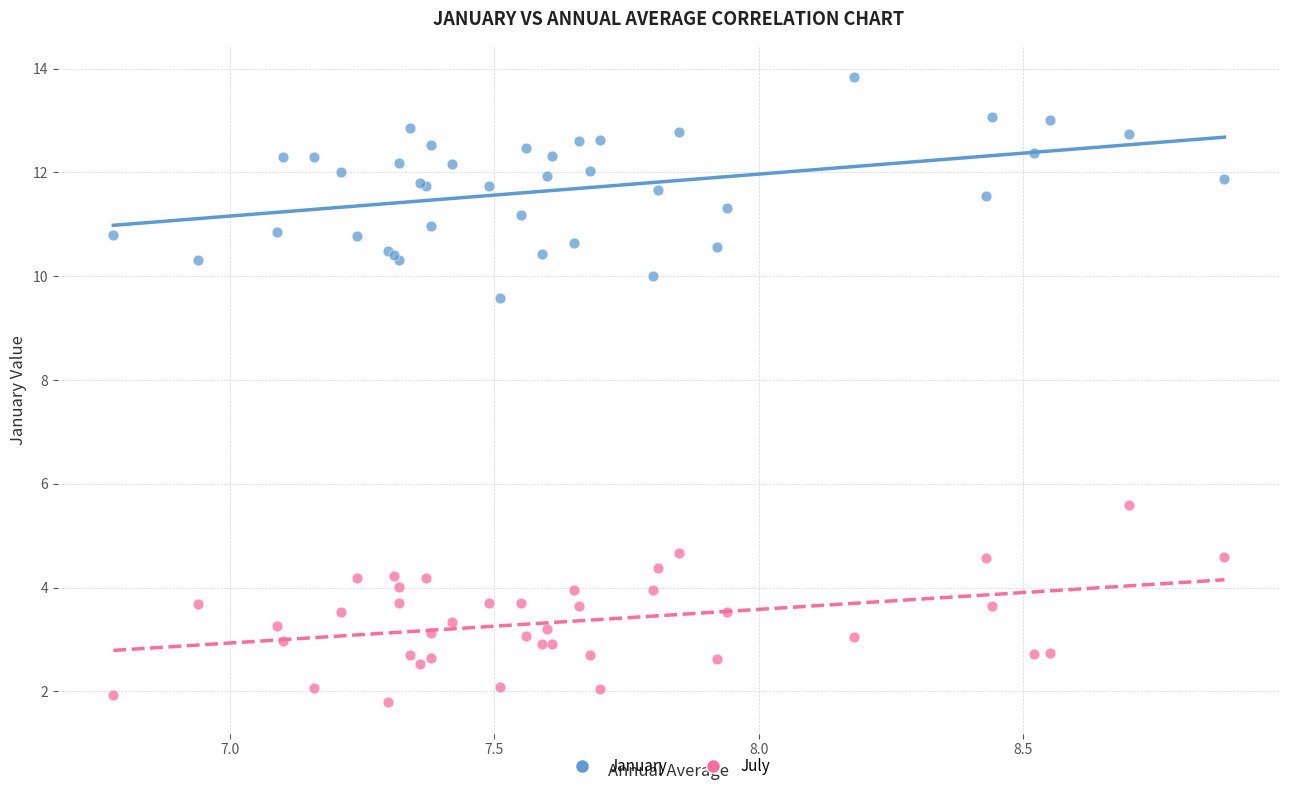

Which series reaches the maximum Y coordinate?

January